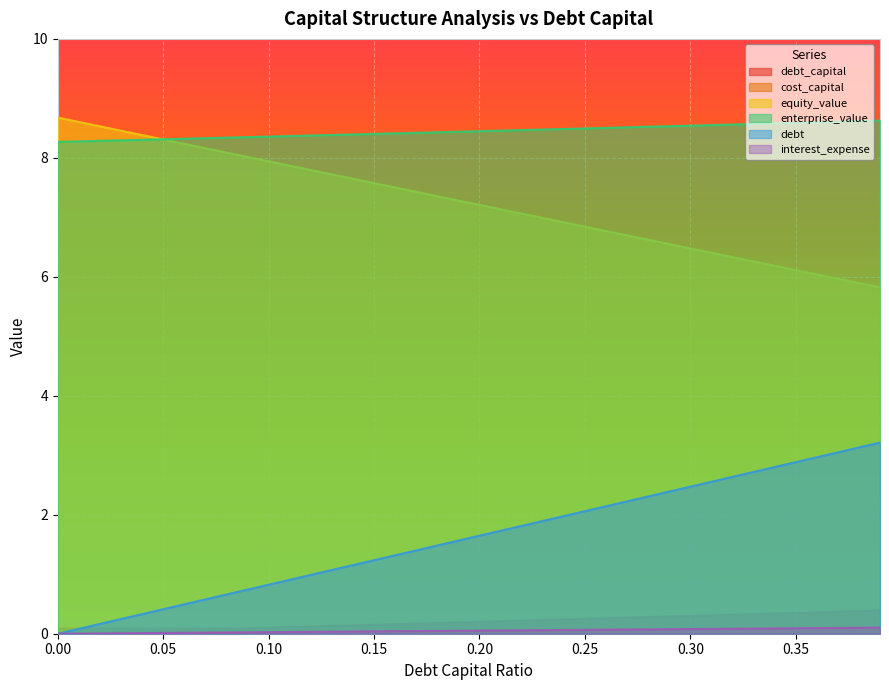

What is the highest value of the equity_value series?

8.7